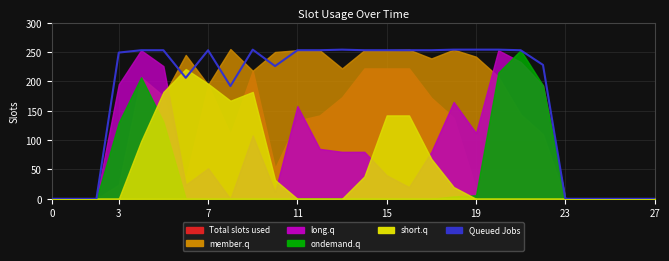

Which category has the highest value across all series?

9